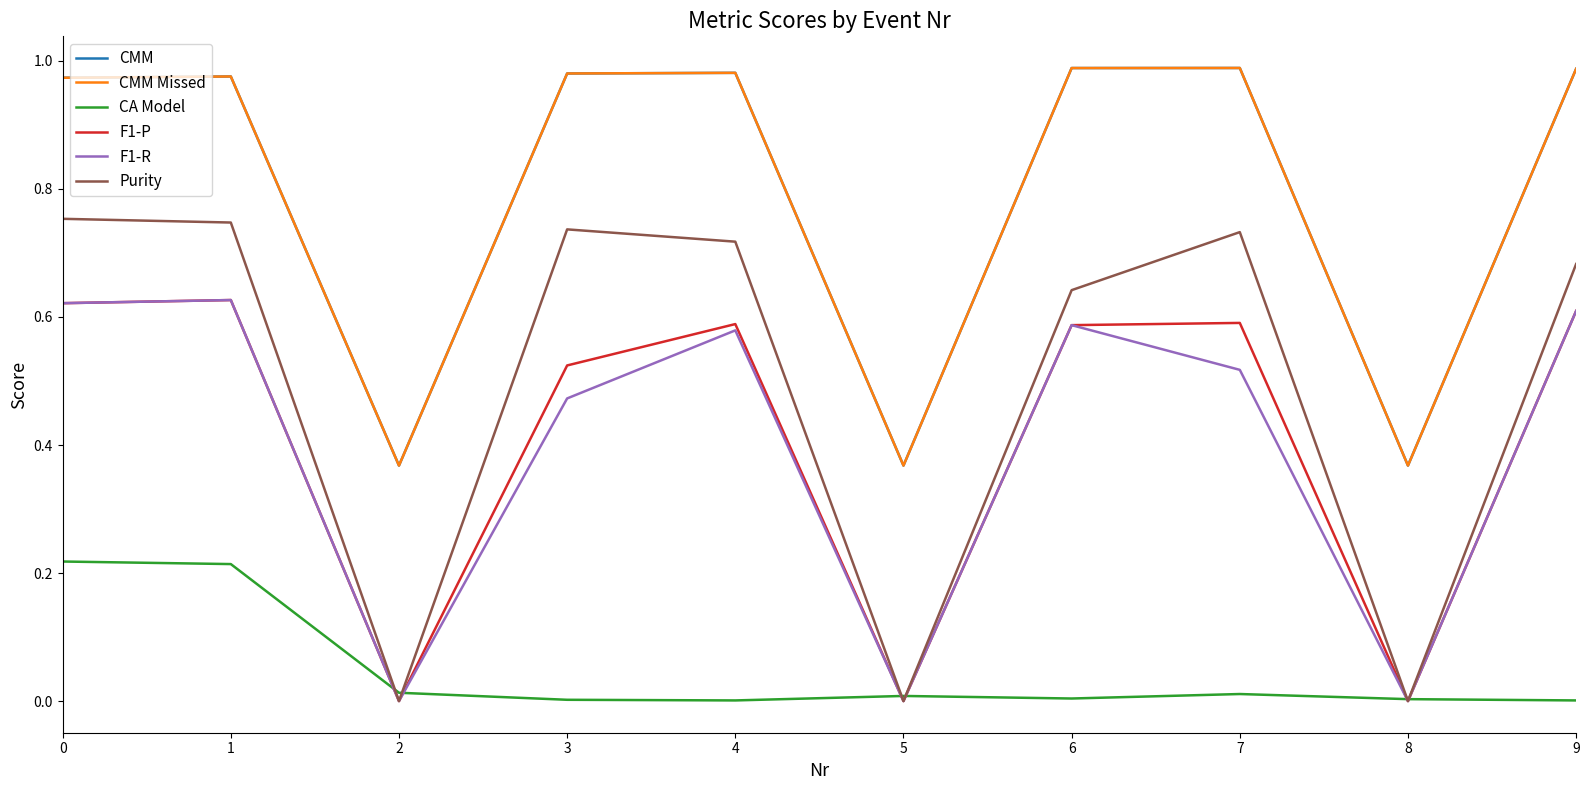

What is the difference between the maximum and minimum values in the Purity series?

0.8